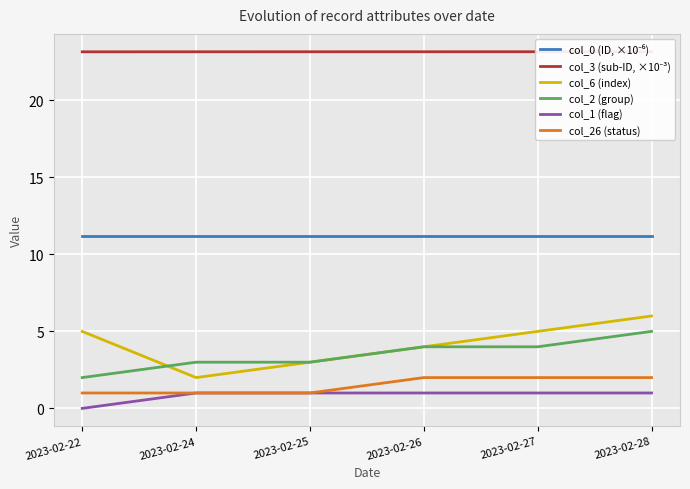

What is the minimum value for col_6 (index)?

2.0